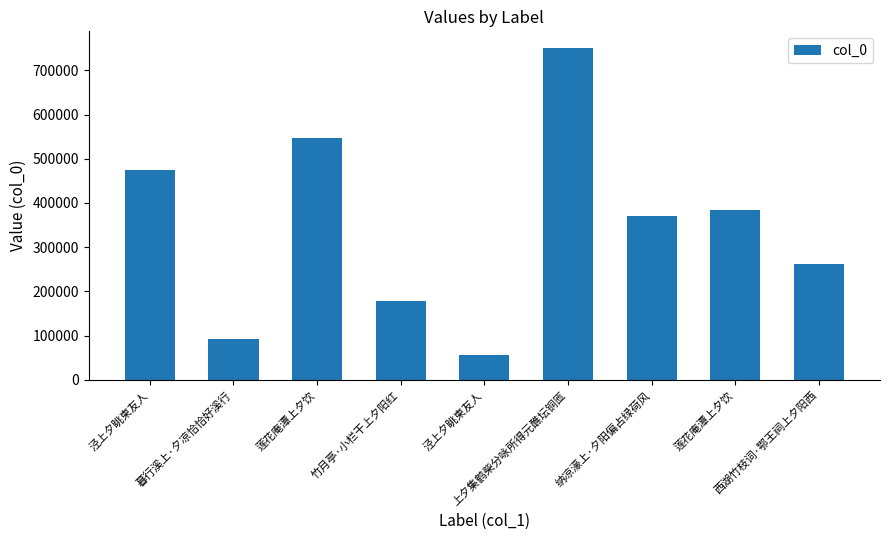

How many distinct data groups are displayed?

1